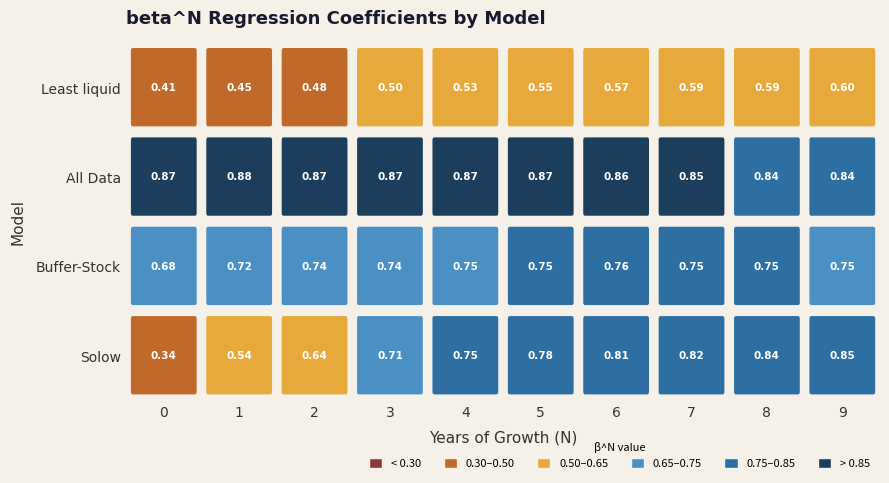

The value of Solow at 1 is 0.5. True or false?

True